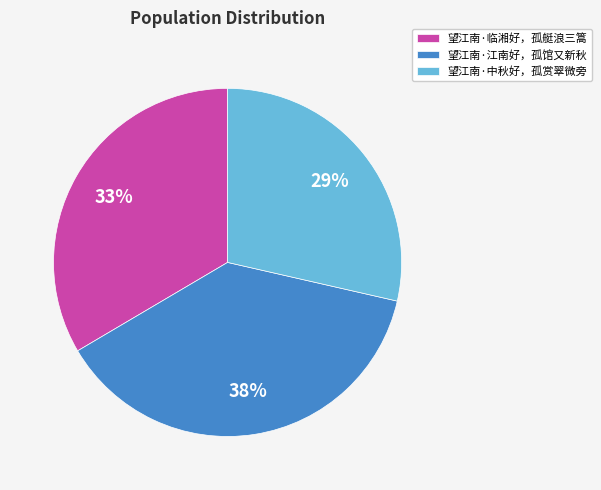

How many segments does this pie chart have?

3